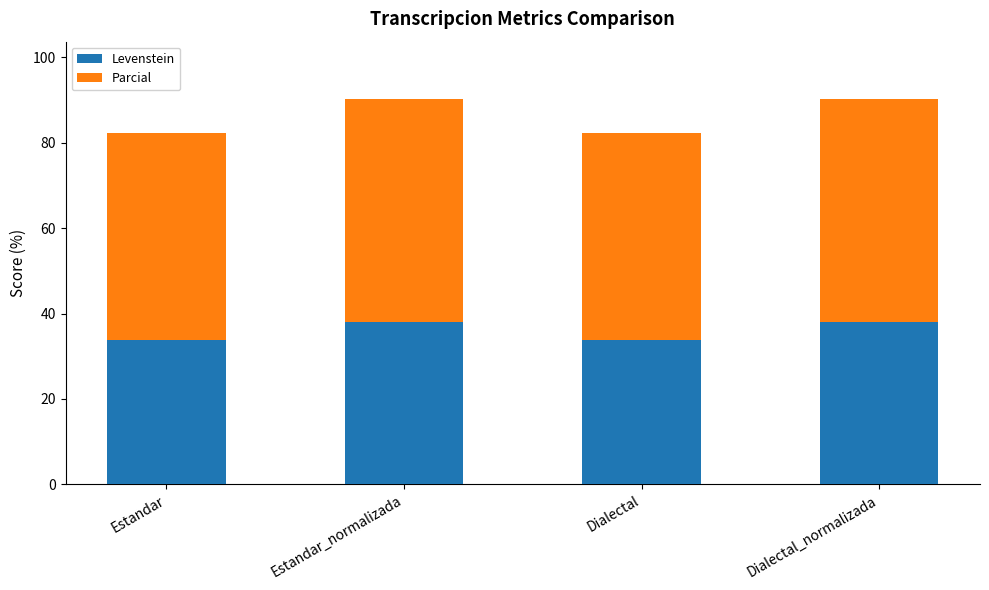

Are the bars horizontal?

No